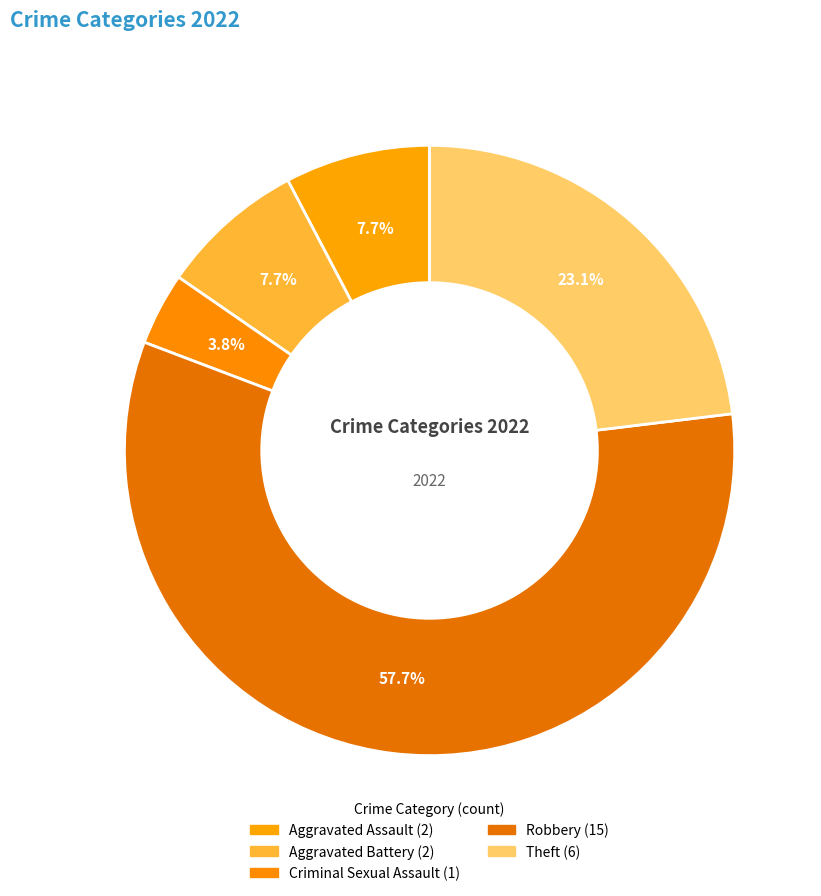

To the nearest percent, what portion does Theft represent?

23%